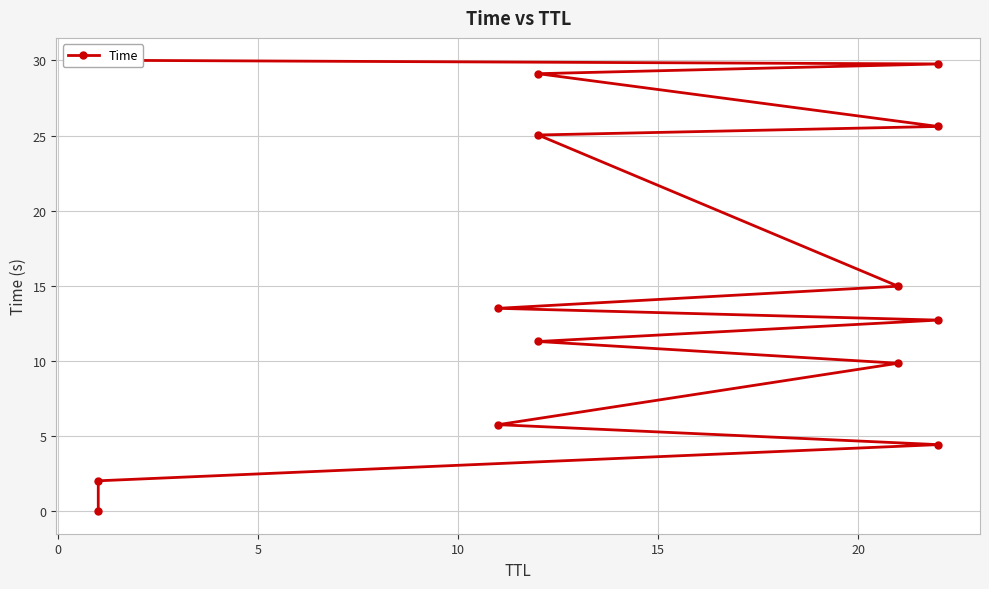

How many lines are shown in the chart?

1